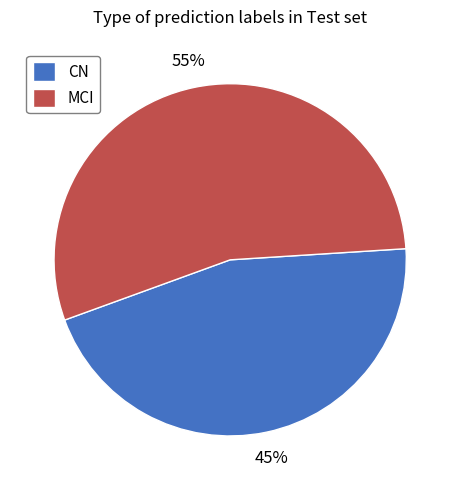

Is there any slice that represents more than half of the pie?

Yes